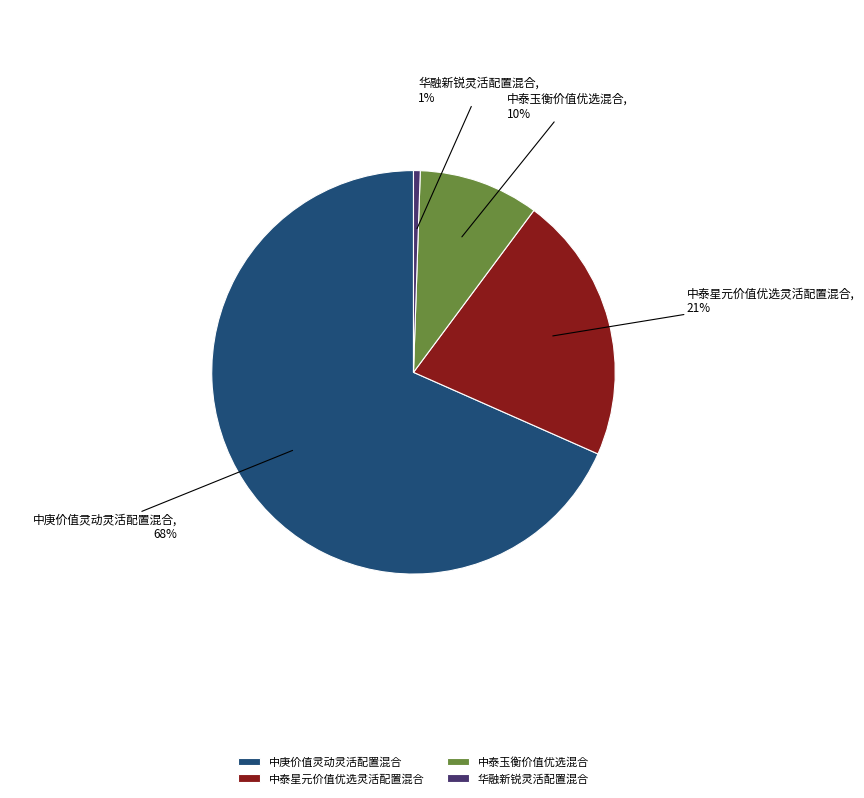

Which slice is the largest?

中庚价值灵动灵活配置混合